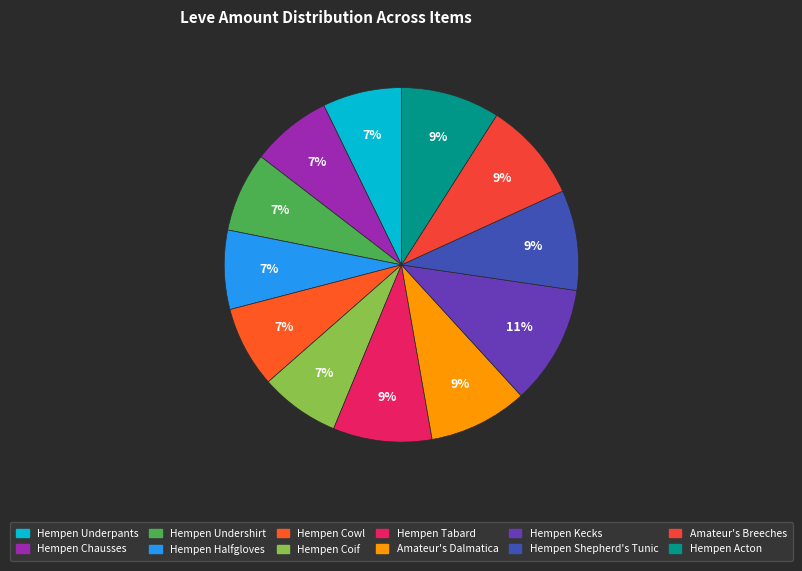

What is the largest slice in the pie chart?

Hempen Kecks